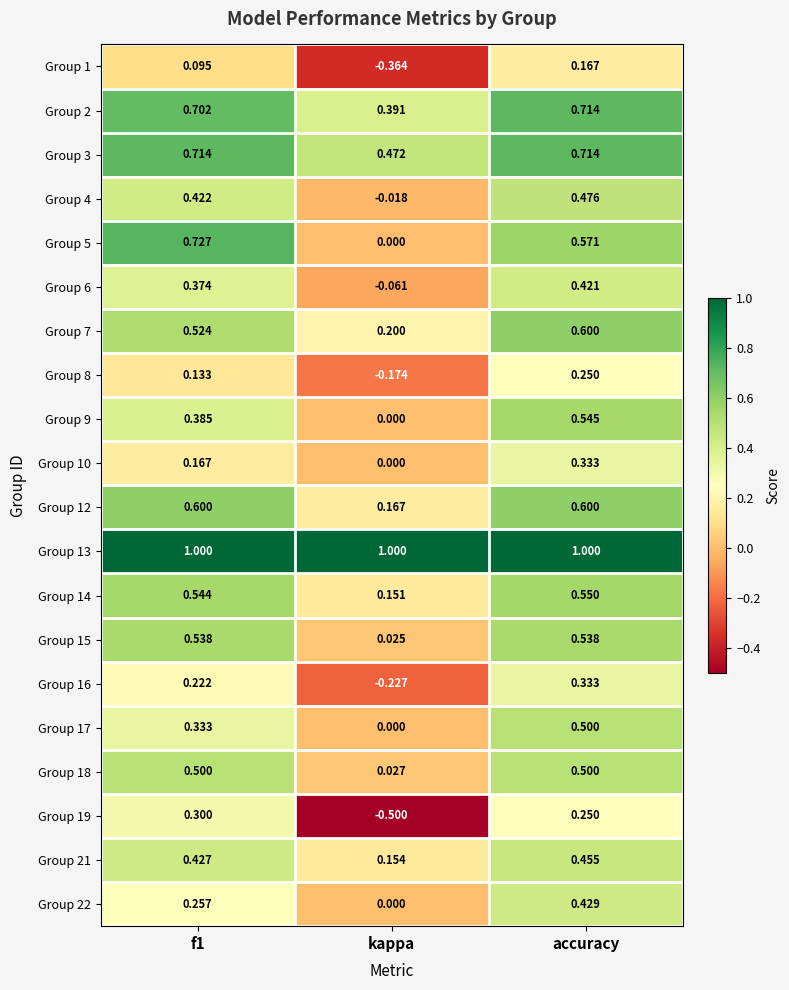

What is the total value across all series at kappa?

1.2